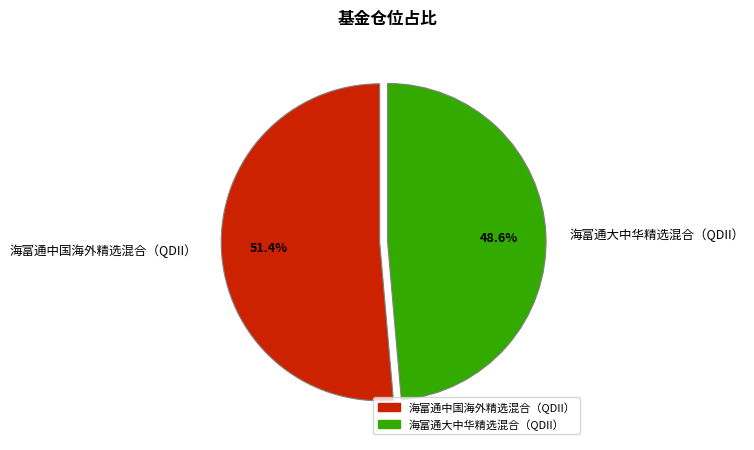

What is the majority slice?

海富通中国海外精选混合（QDII）